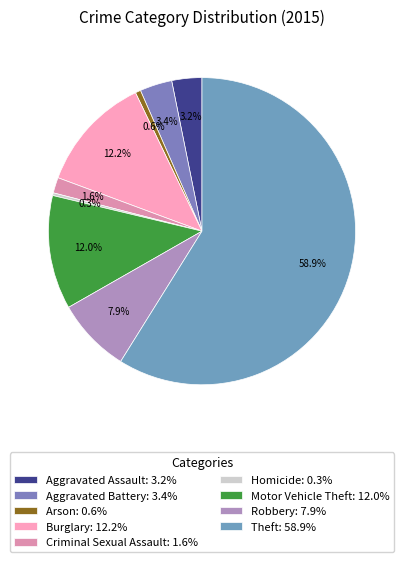

Does any single category account for the majority?

Yes